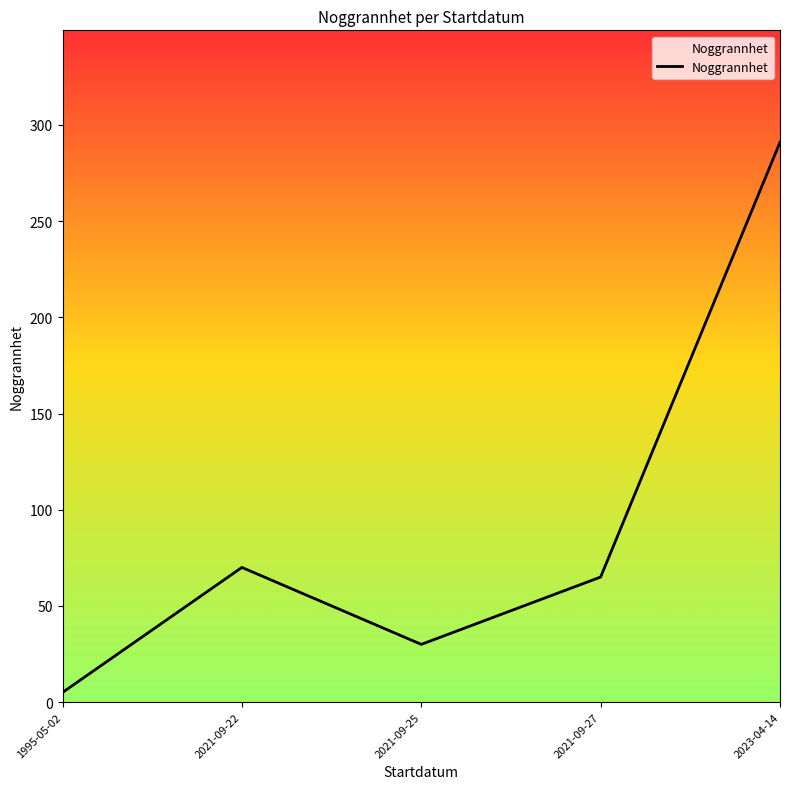

What is the sum of the values at 2021-09-22 and 2021-09-27?

135